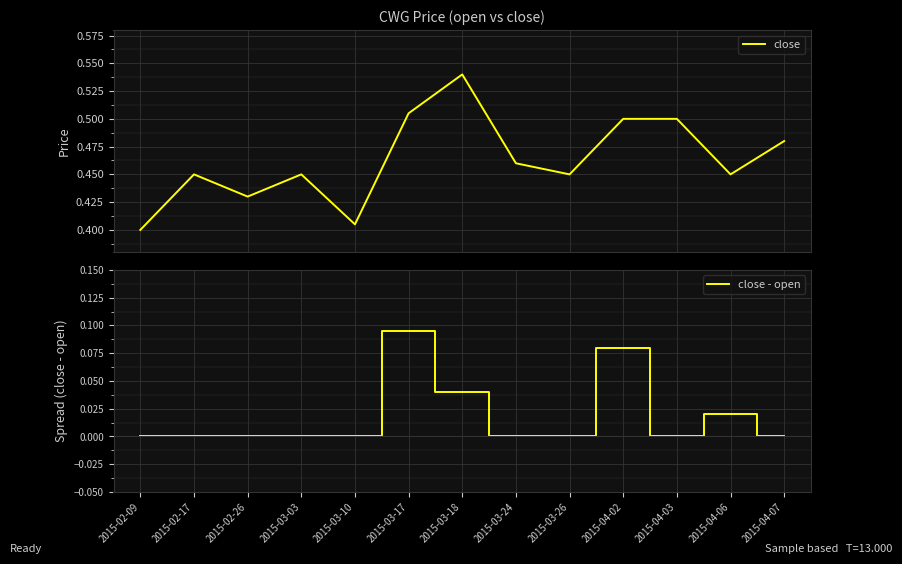

Reading left to right, list all the values displayed in this chart.

close: 0.4	0.5	0.4	0.5	0.4	0.5	0.5	0.5	0.5	0.5	0.5	0.5	0.5
close - open: 0.0	0.0	0.0	0.0	0.0	0.1	0.0	0.0	0.0	0.1	0.0	0.0	0.0